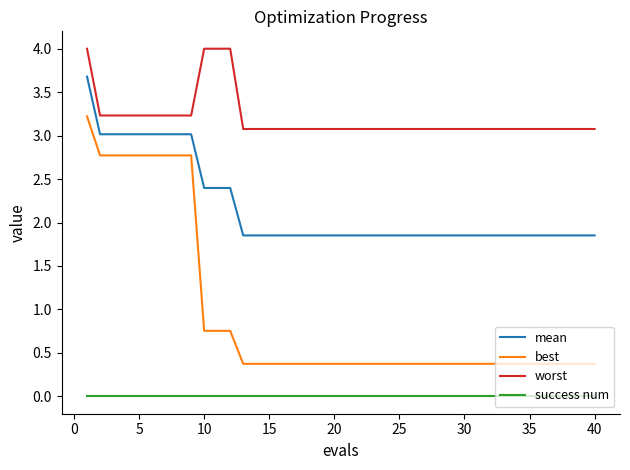

What is the lowest value of the best series?

0.4